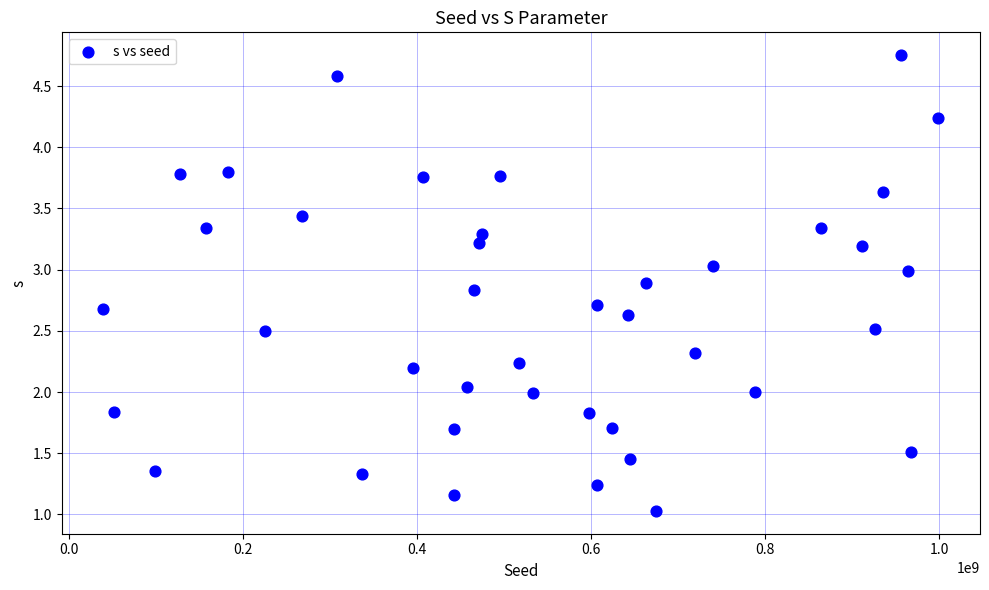

What is the range of X values (max minus min)?

959131820.0